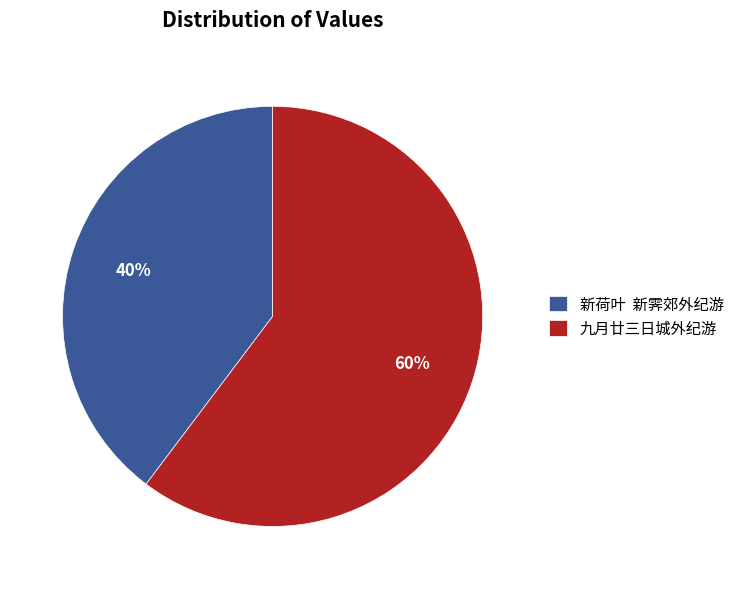

Rank the categories by value from lowest to highest.

新荷叶 新霁郊外纪游, 九月廿三日城外纪游